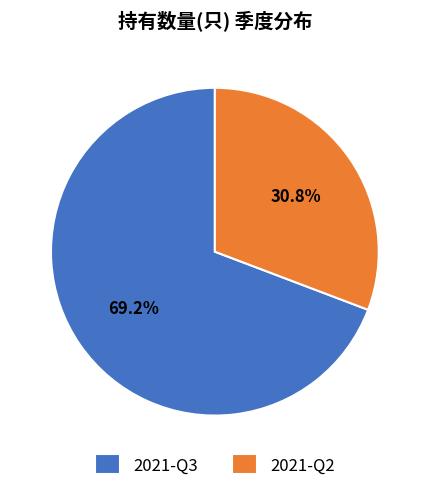

To the nearest percent, what percentage of the pie is 2021-Q3?

69%